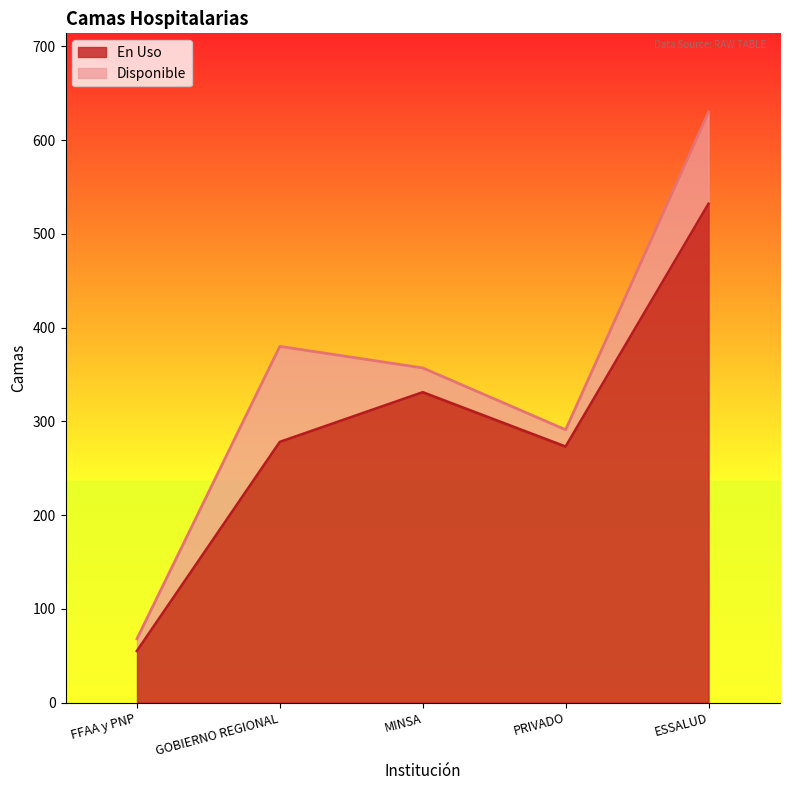

How many values are below 278?

2